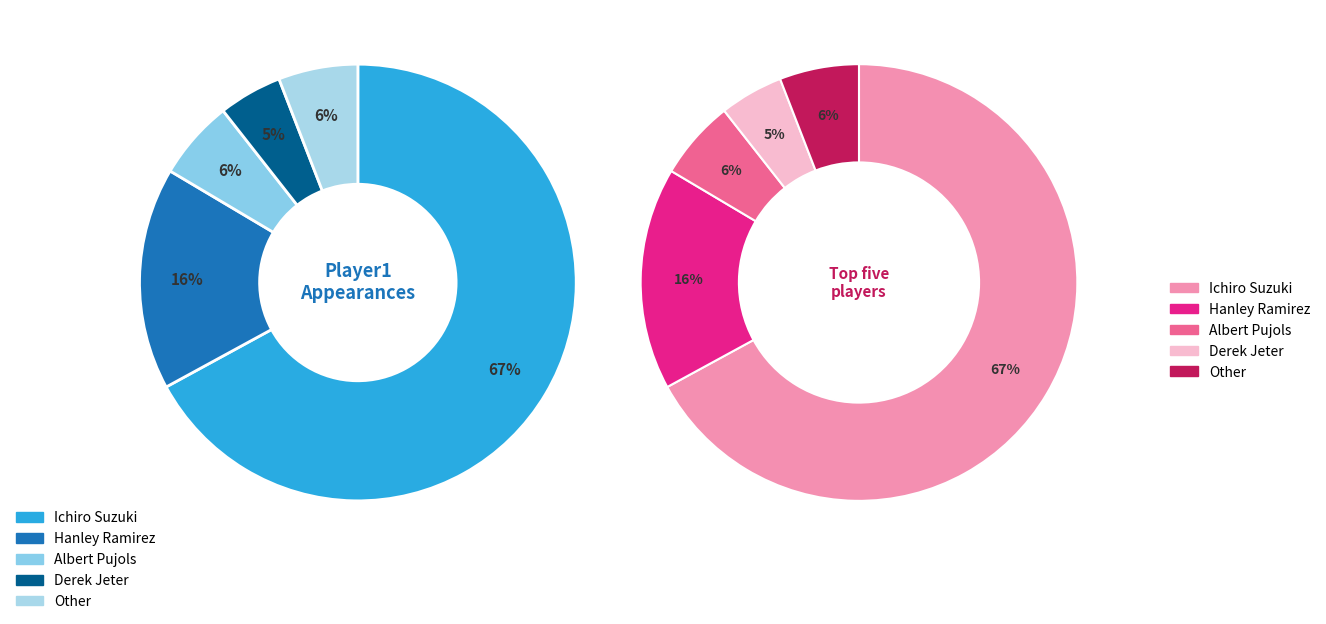

Between Derek Jeter and Hanley Ramirez, which is larger?

Hanley Ramirez